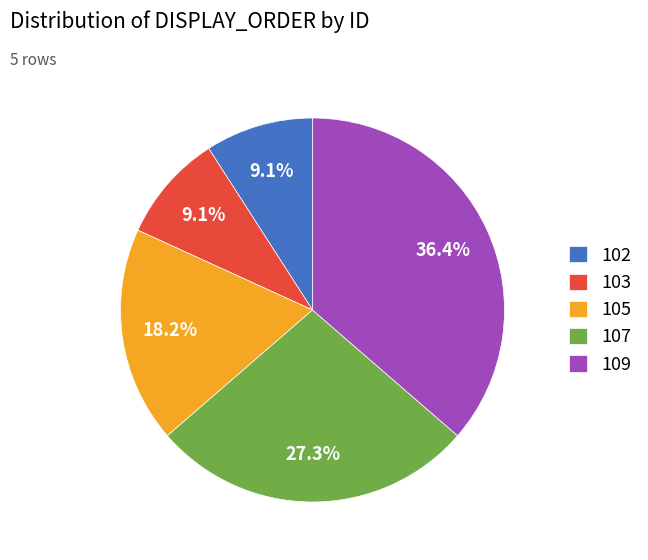

Which category has the biggest portion of the pie?

109